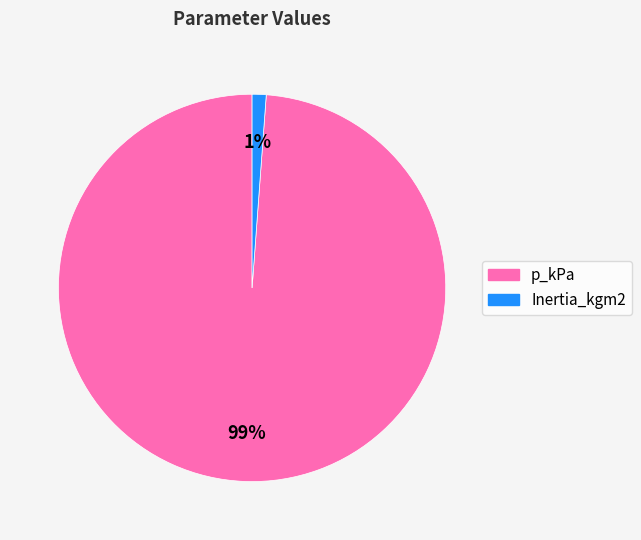

True or false: p_kPa accounts for 99% of the total.

True